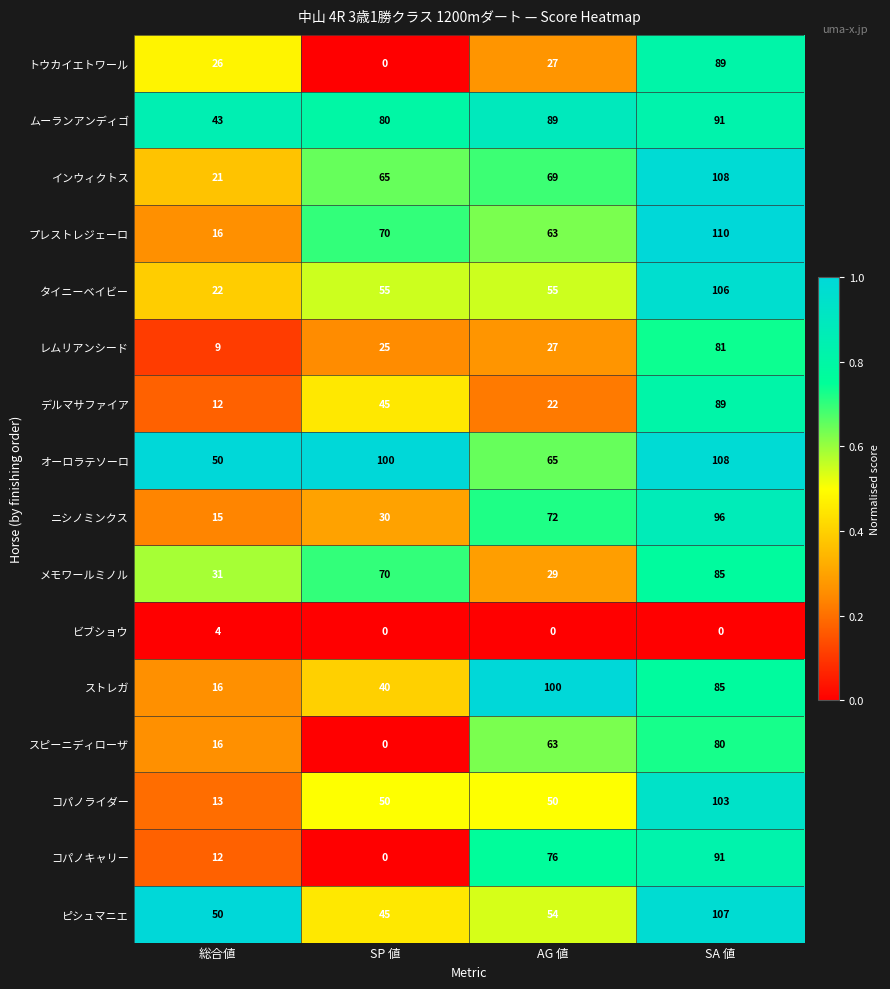

Count the number of data series in this chart.

16